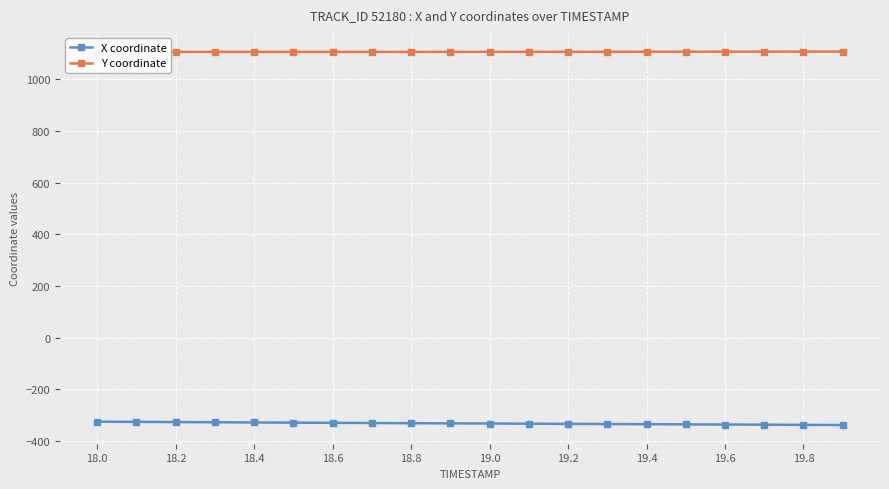

How many lines are shown in the chart?

2